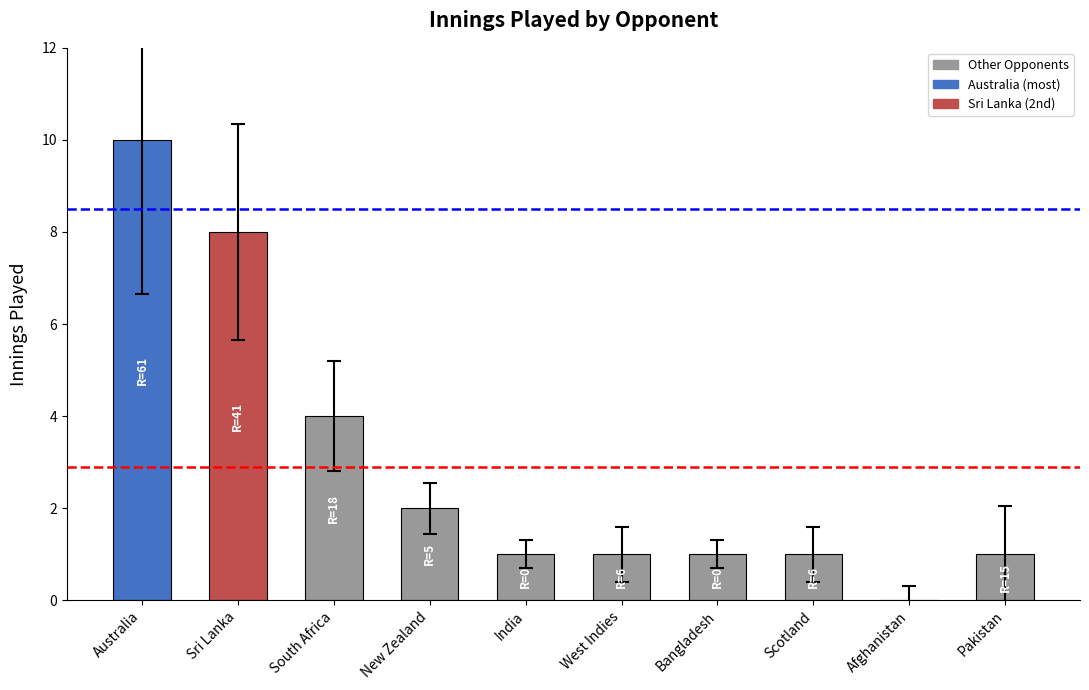

What is the sum of the values at West Indies and Pakistan?

2